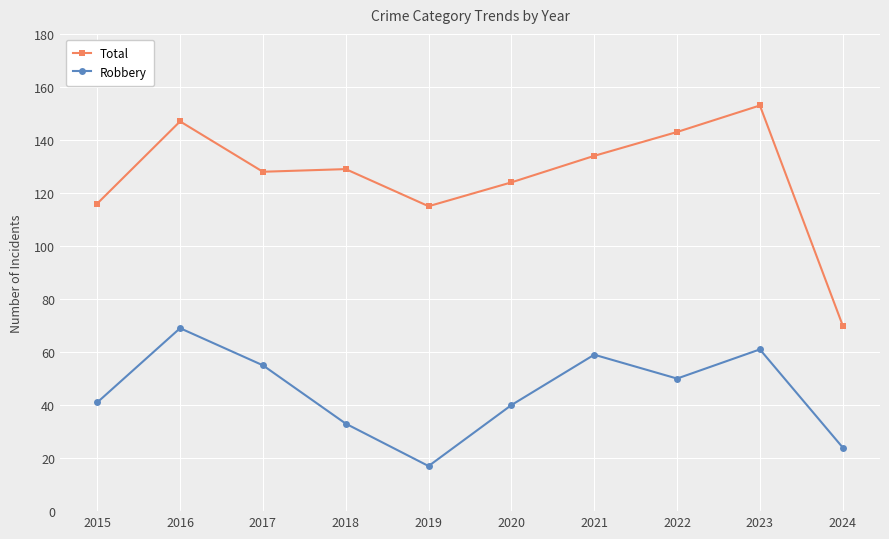

At which category does the chart reach its peak across all series?

2023